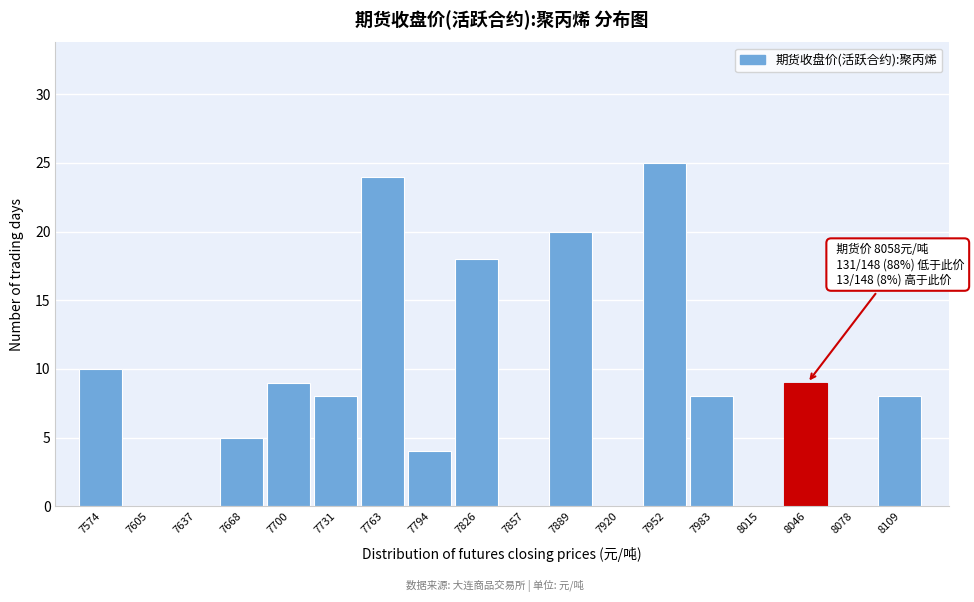

Which label corresponds to the largest value in the chart?

7952